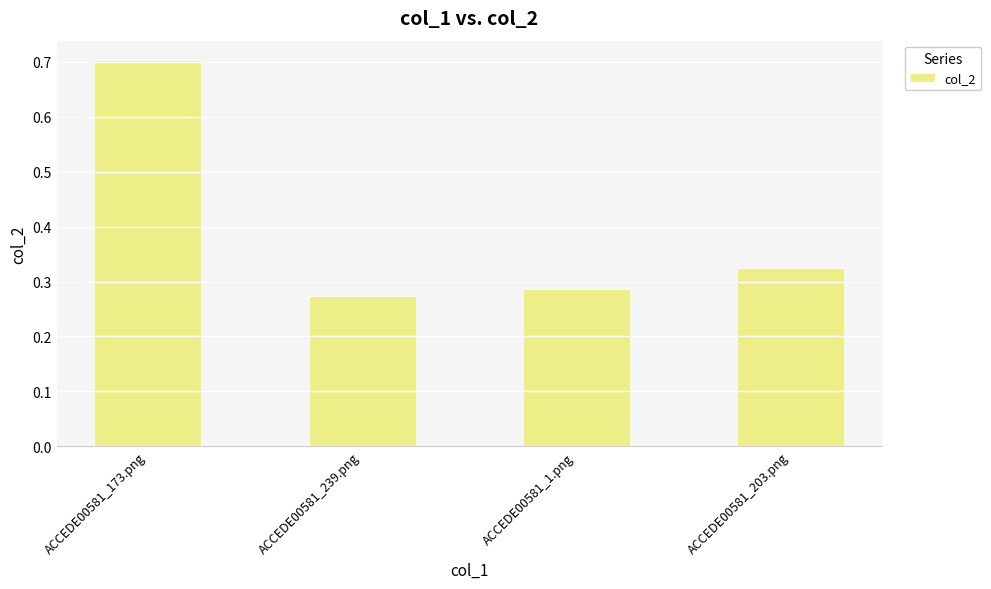

Which has a higher value, ACCEDE00581_1.png or ACCEDE00581_239.png?

ACCEDE00581_1.png